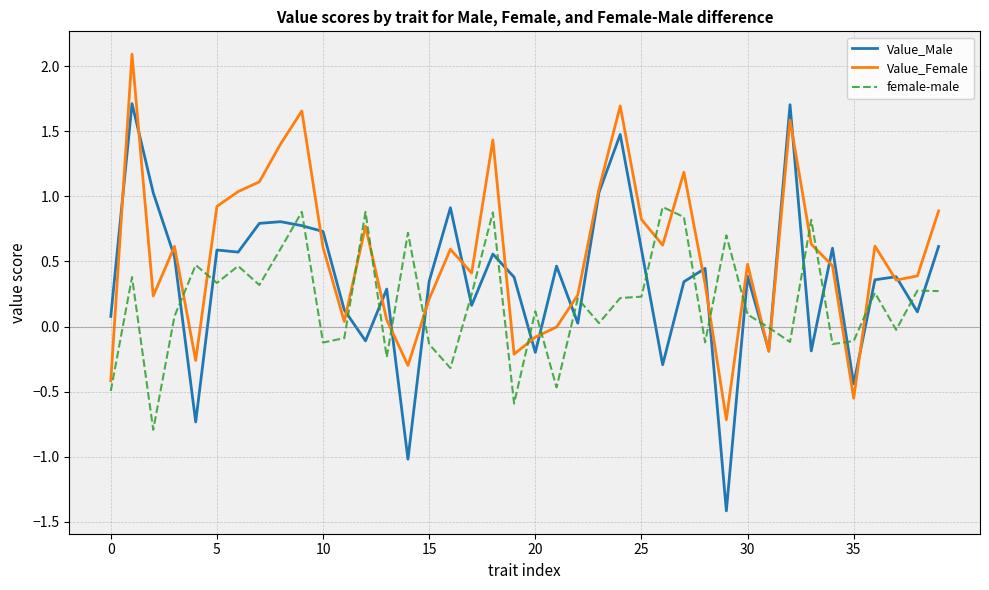

What is the minimum value shown in the chart?

-1.4